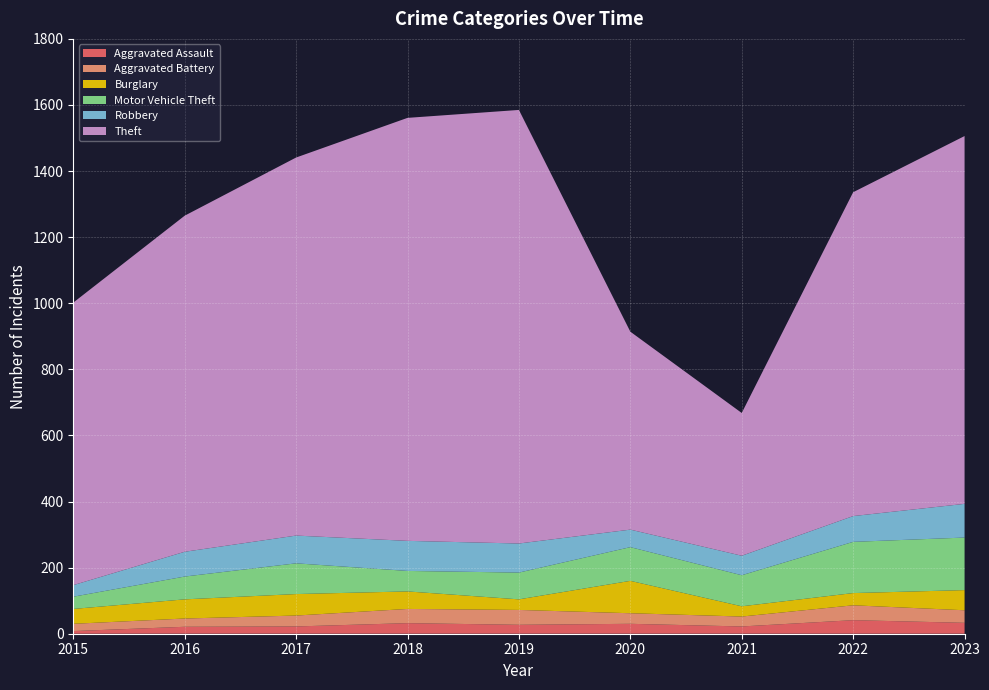

Reading left to right, what are all the values shown in this chart?

Aggravated Assault: 2015=8	2016=21	2017=22	2018=32	2019=27	2020=30	2021=22	2022=41	2023=33
Aggravated Battery: 2015=22	2016=25	2017=33	2018=43	2019=45	2020=32	2021=30	2022=45	2023=38
Burglary: 2015=45	2016=58	2017=65	2018=53	2019=32	2020=98	2021=31	2022=37	2023=61
Motor Vehicle Theft: 2015=37	2016=69	2017=93	2018=62	2019=81	2020=102	2021=94	2022=155	2023=159
Robbery: 2015=35	2016=75	2017=84	2018=91	2019=88	2020=53	2021=59	2022=78	2023=102
Theft: 2015=855	2016=1017	2017=1144	2018=1280	2019=1312	2020=599	2021=432	2022=980	2023=1113